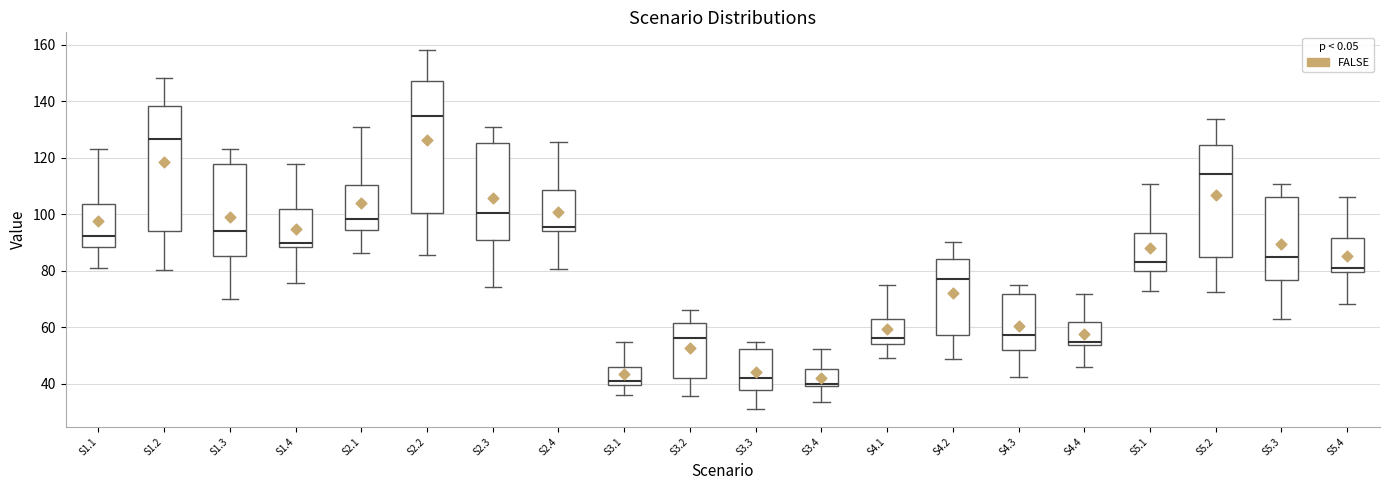

Where is the upper edge of the box for S1.4 on the y-axis? The values are not printed on the chart, so give them approximately, as read against the axis.

102